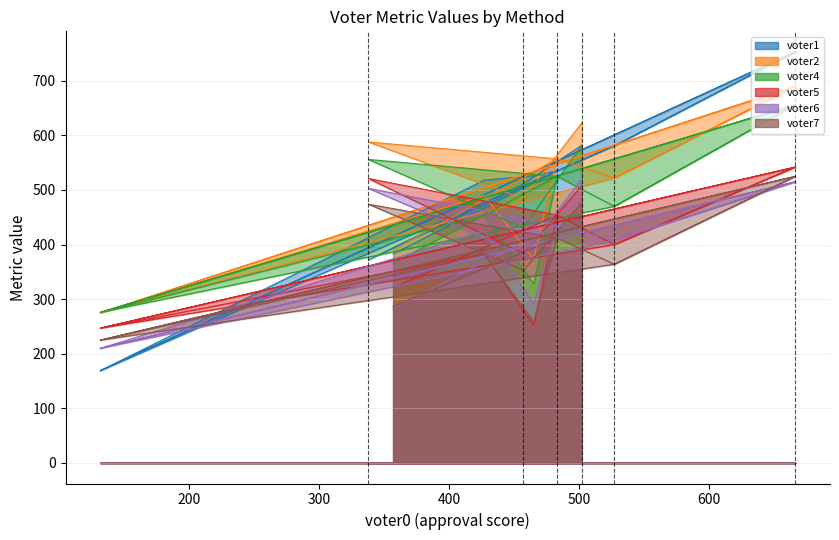

The value of voter5 at utility ratio is 290. True or false?

False